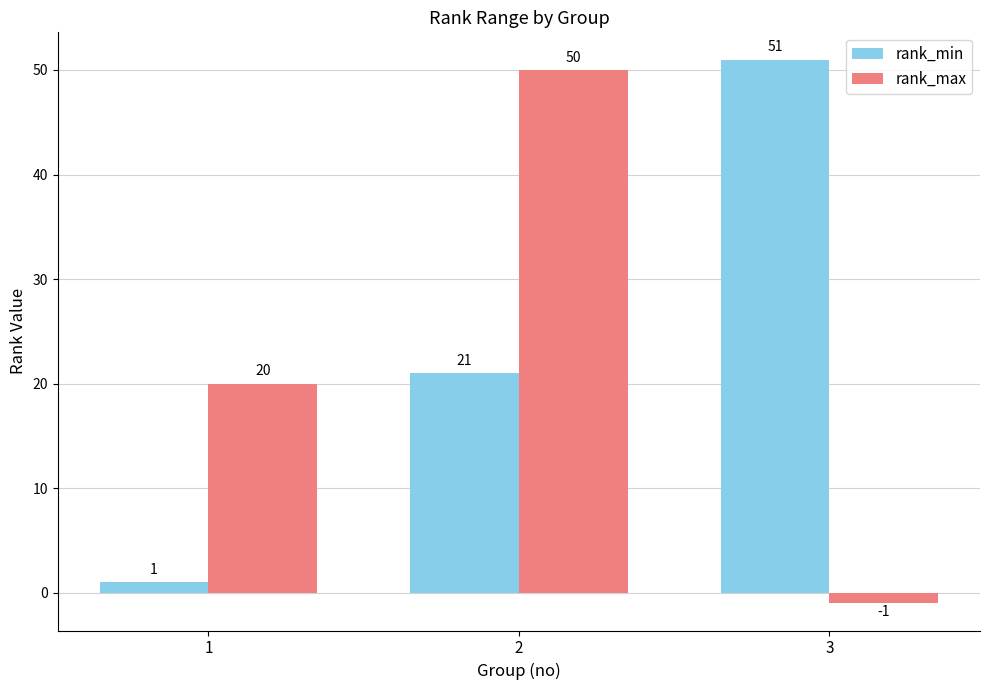

Is it true that rank_min equals 51 at 3?

True